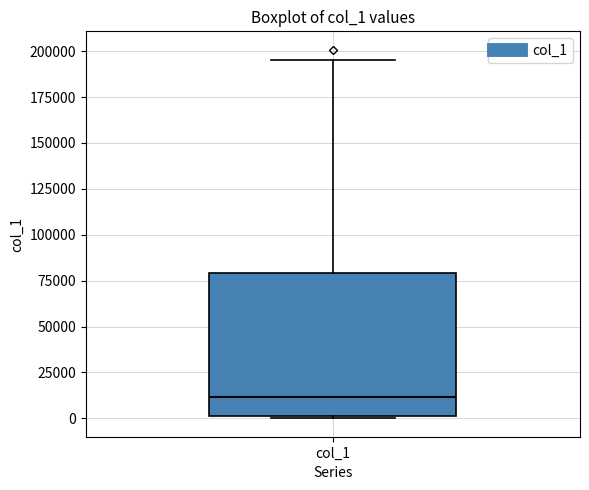

Read this box plot against the y-axis: the position of the median line, the range covered by the box, and the ends of both whiskers. The values are not printed on the chart, so give them approximately, as read against the axis.

median 10000, box 0 to 80000, whiskers 0 to 195000